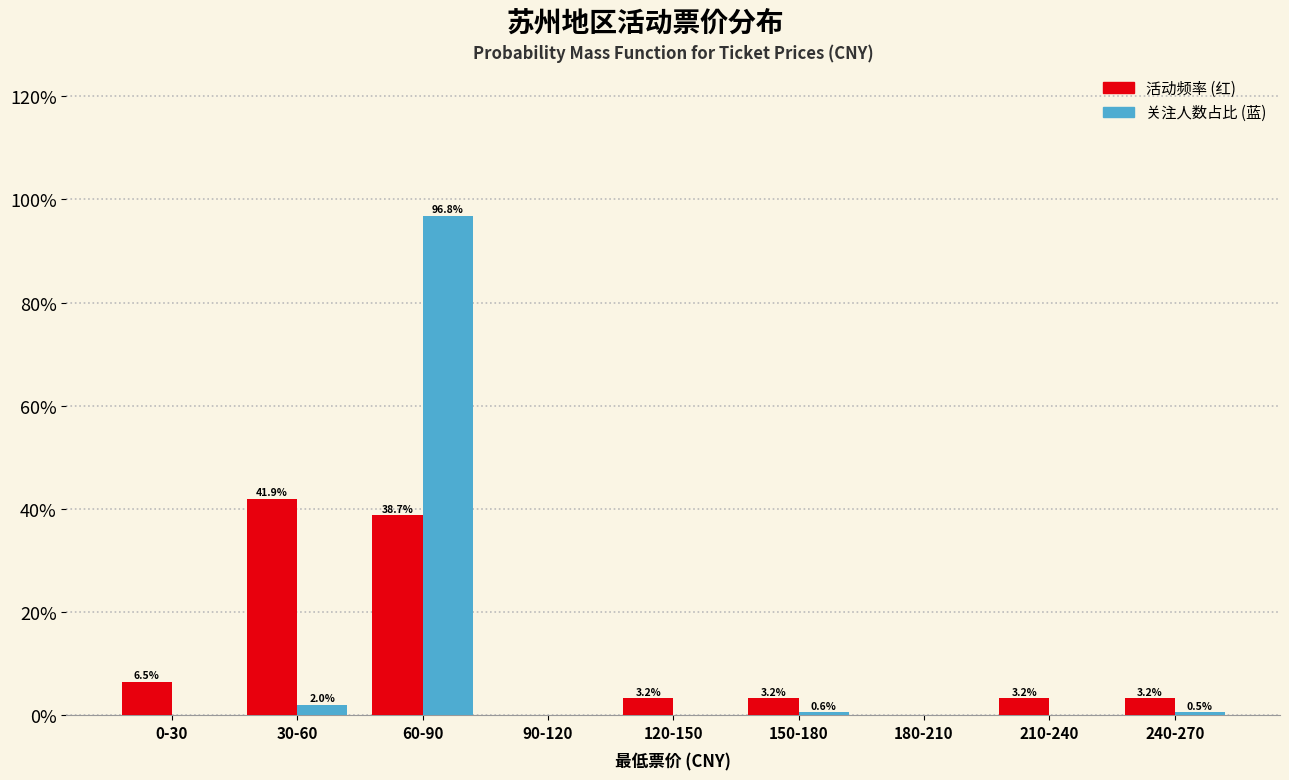

Does the chart contain stacked bars?

No